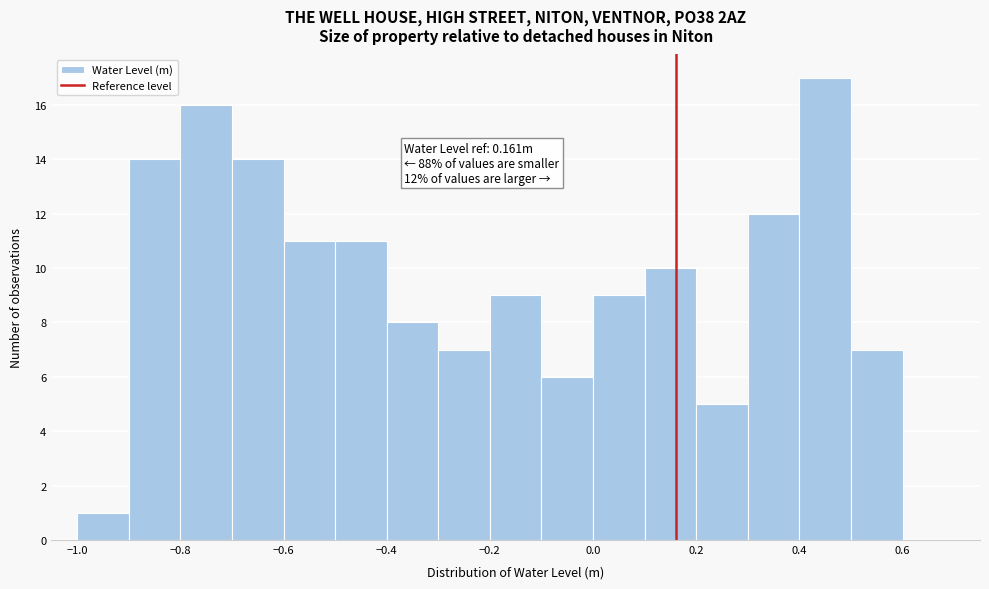

Which range on the x-axis has the tallest bar?

0.4 to 0.5